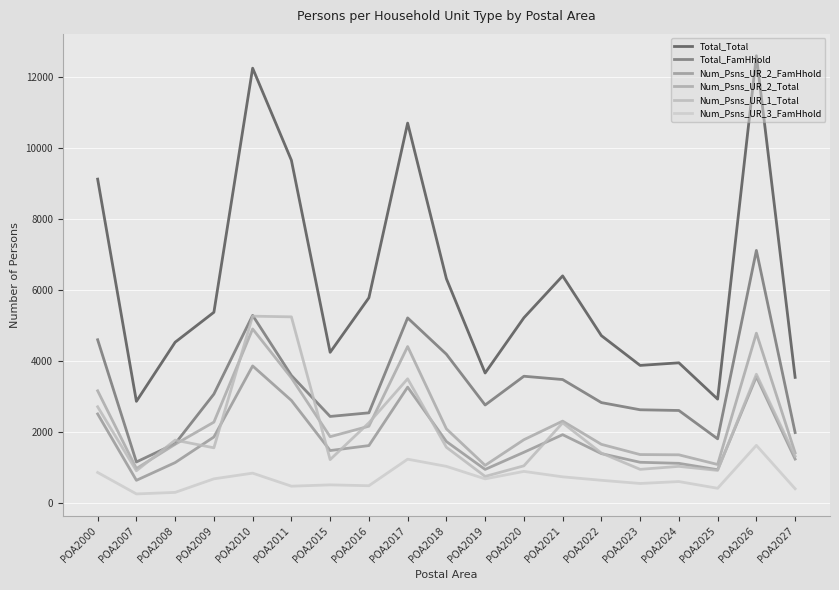

True or false: Num_Psns_UR_2_Total and Num_Psns_UR_1_Total intersect in this chart.

True